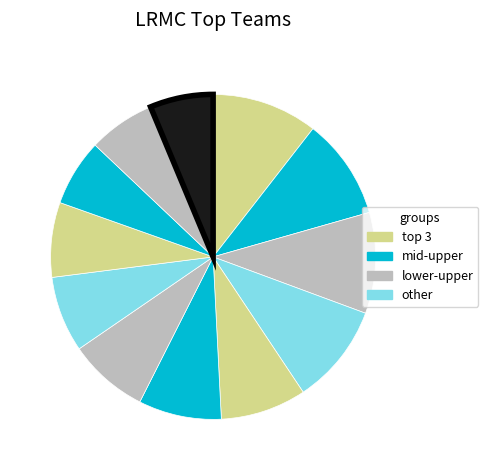

How many segments does this pie chart have?

12